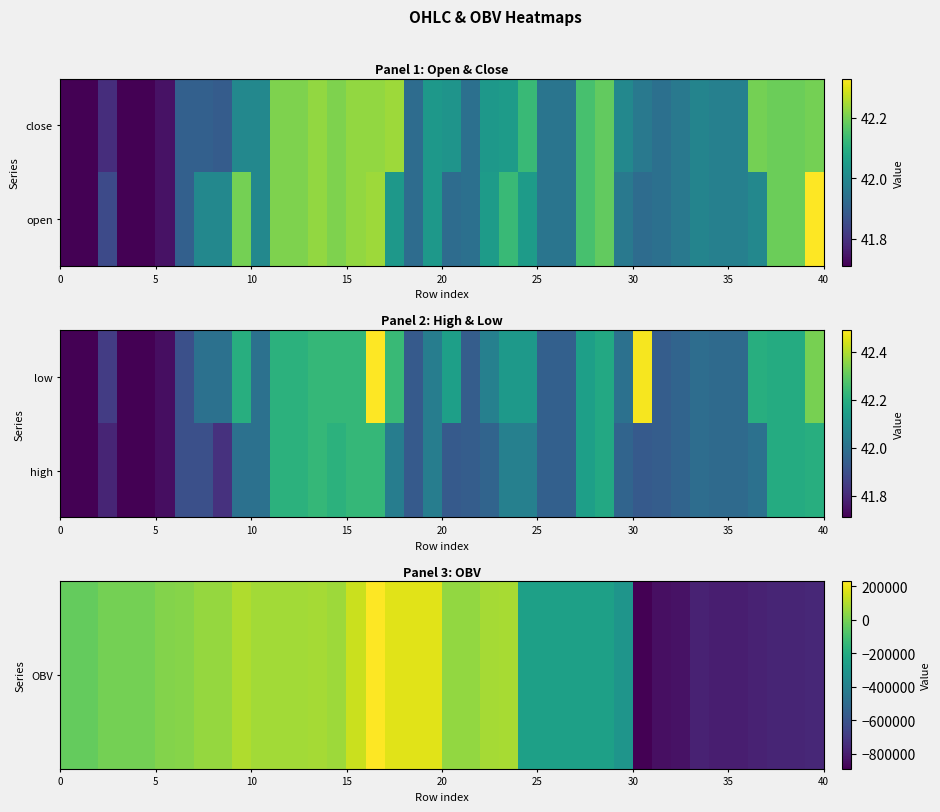

At how many categories does at least one series exceed -315468?

40